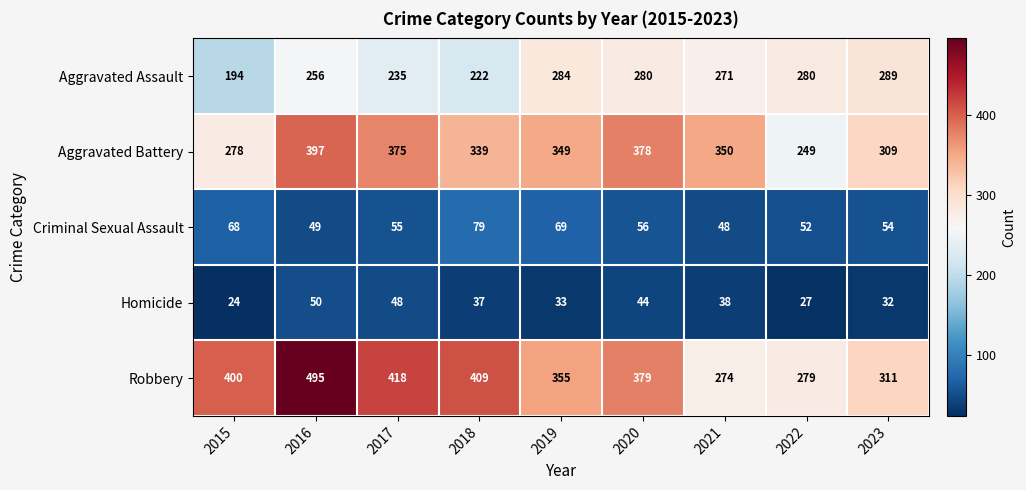

What is the minimum value shown in the chart?

24